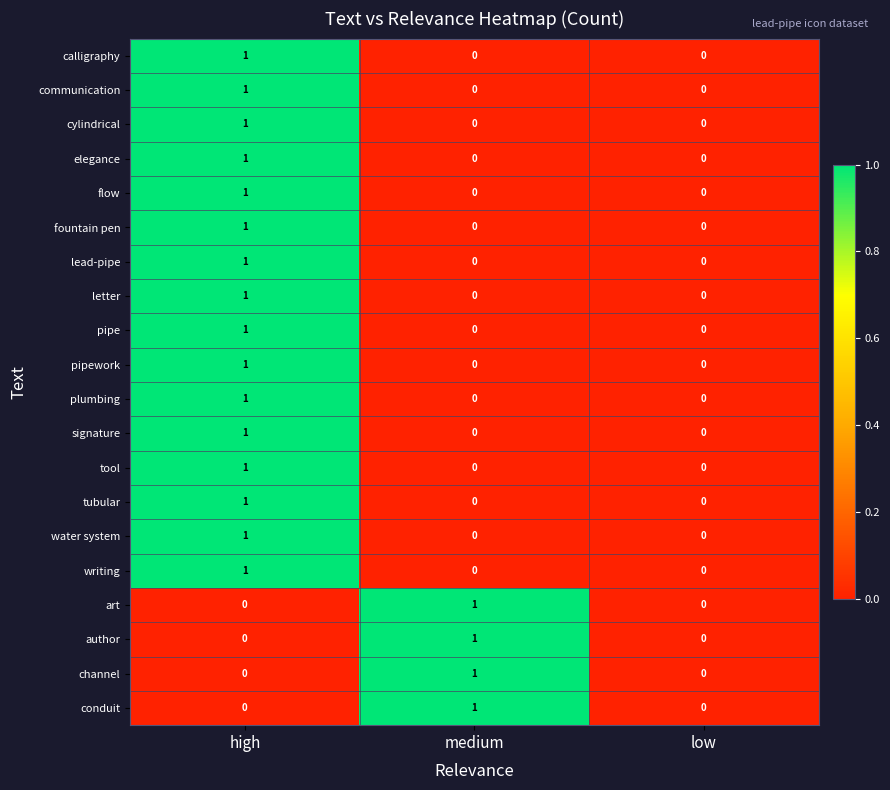

Is it true that pipework equals 0 at low?

True